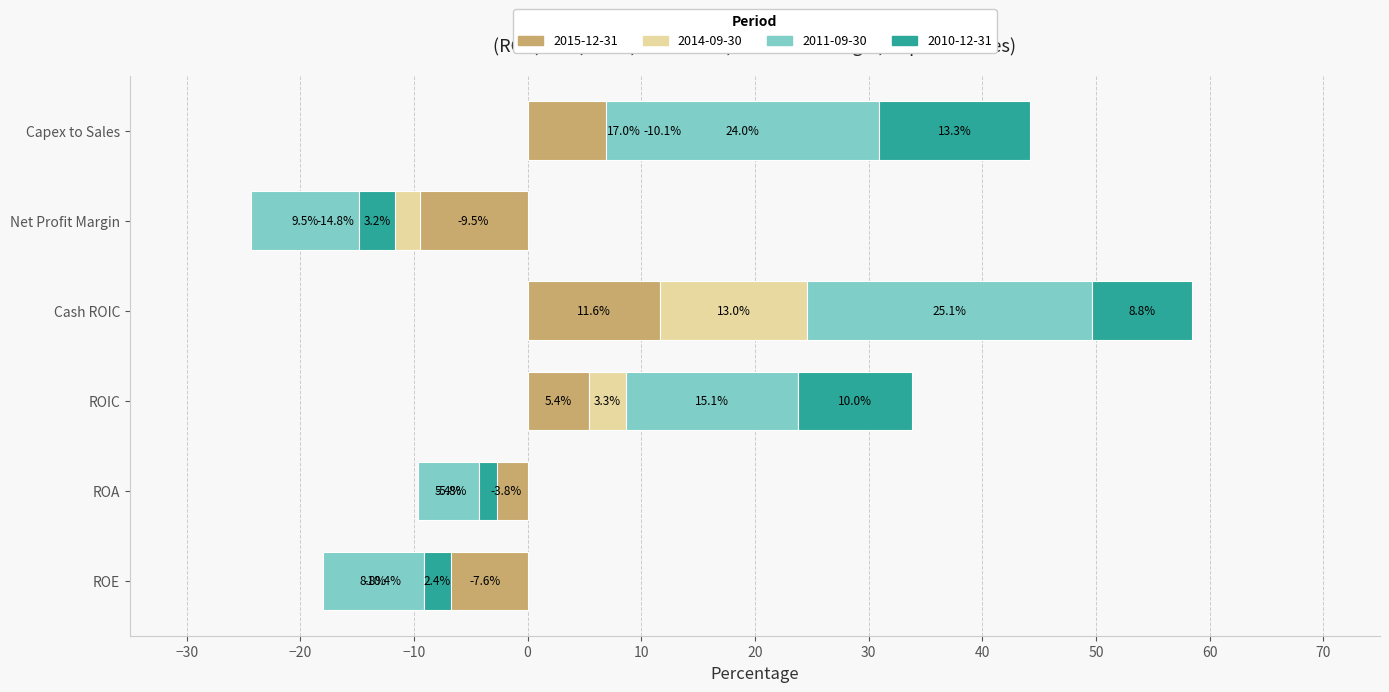

How many distinct data groups are displayed?

4